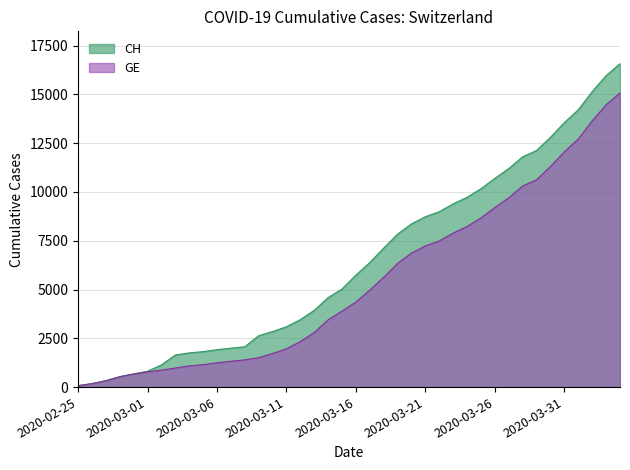

Between 2020-03-24 and 2020-03-29, which series saw the biggest shift?

CH